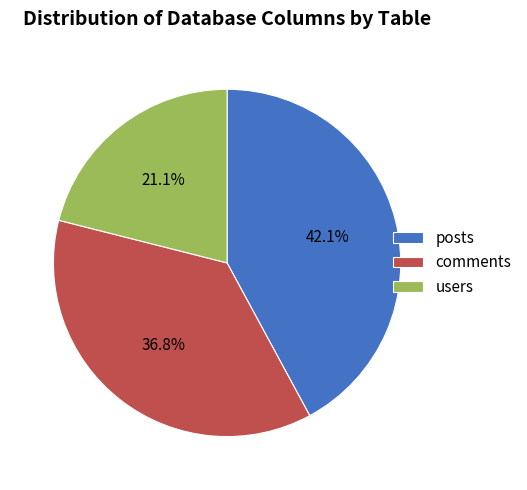

Count the number of slices in the pie.

3